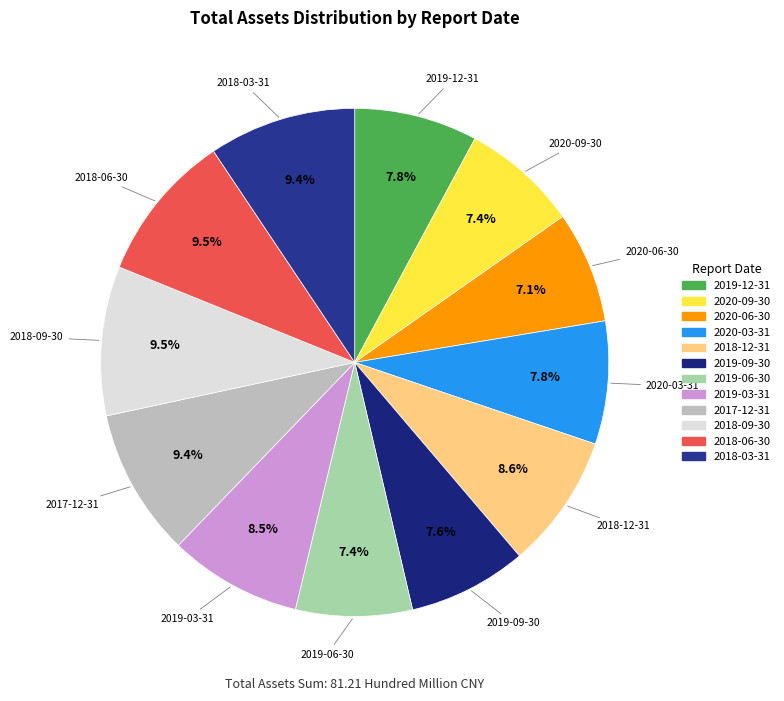

The 2020-06-30 slice represents 16% of the pie. True or false?

False